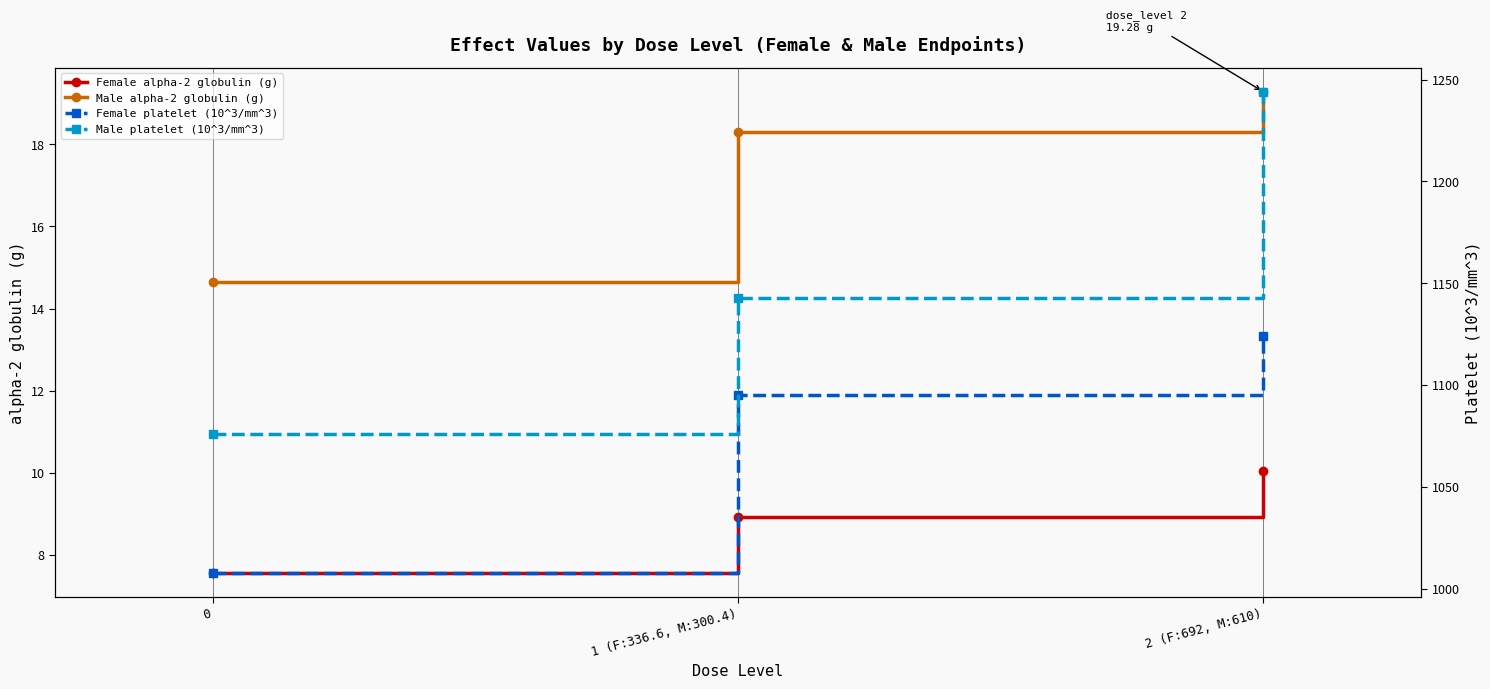

How many data points in Female platelet (10^3/mm^3) are less than 1095?

1